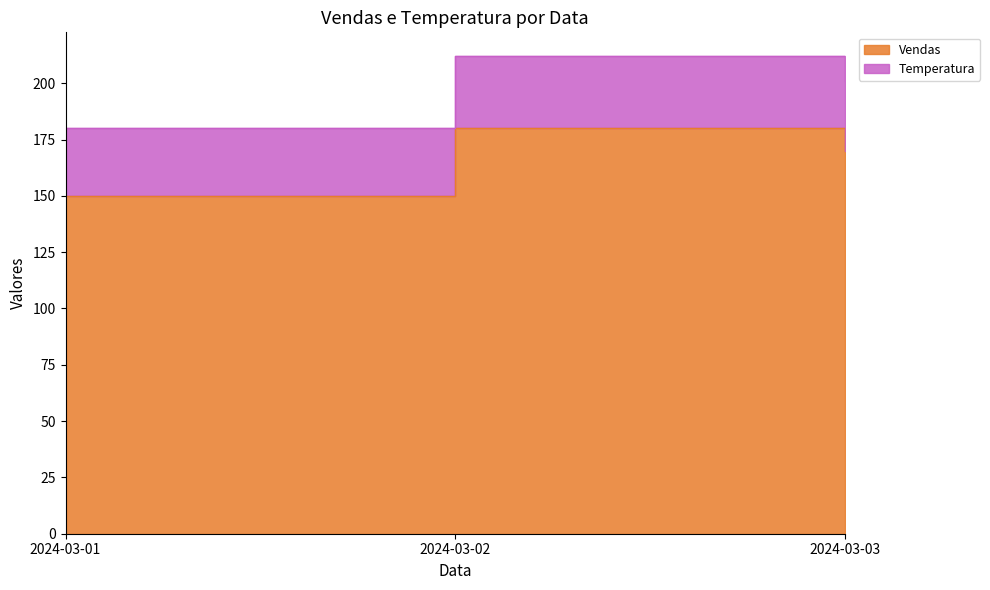

Which series has the widest spread of values?

Temperatura